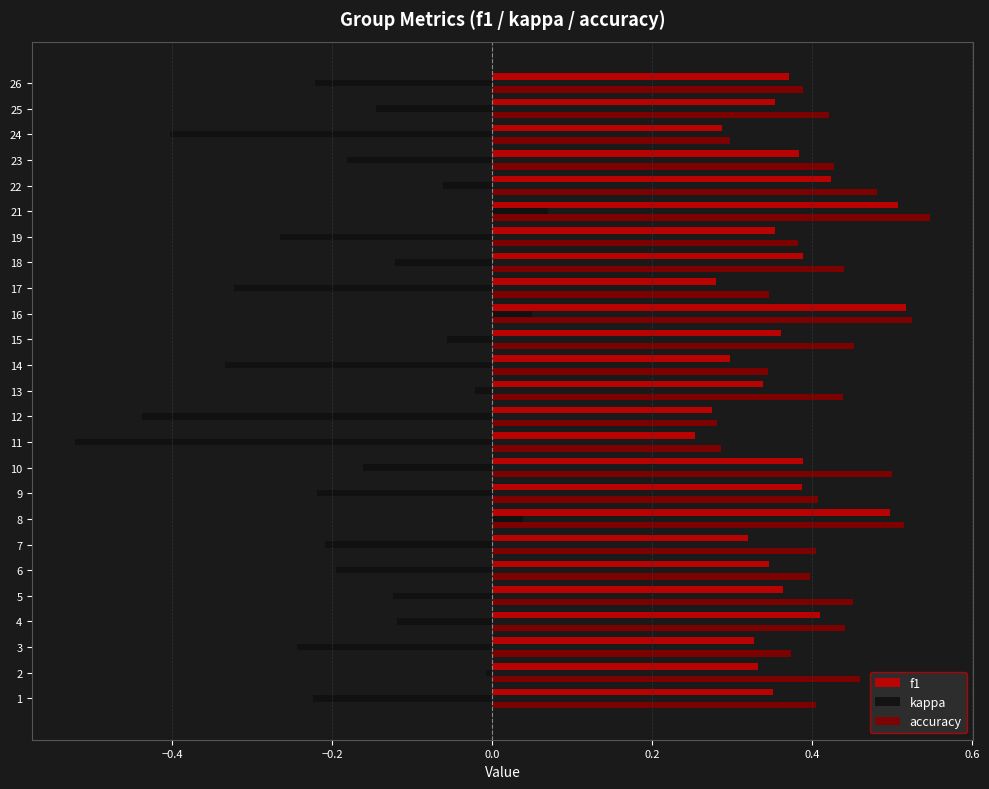

Where is kappa nearest to the value 0?

2